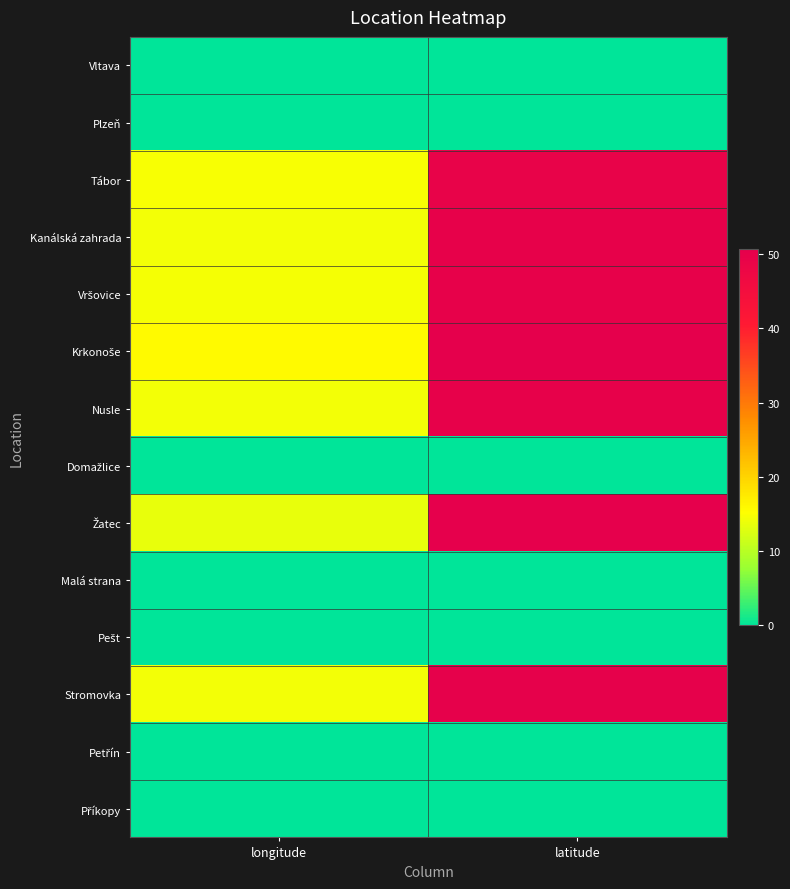

At which category is the sum across all series the highest?

latitude